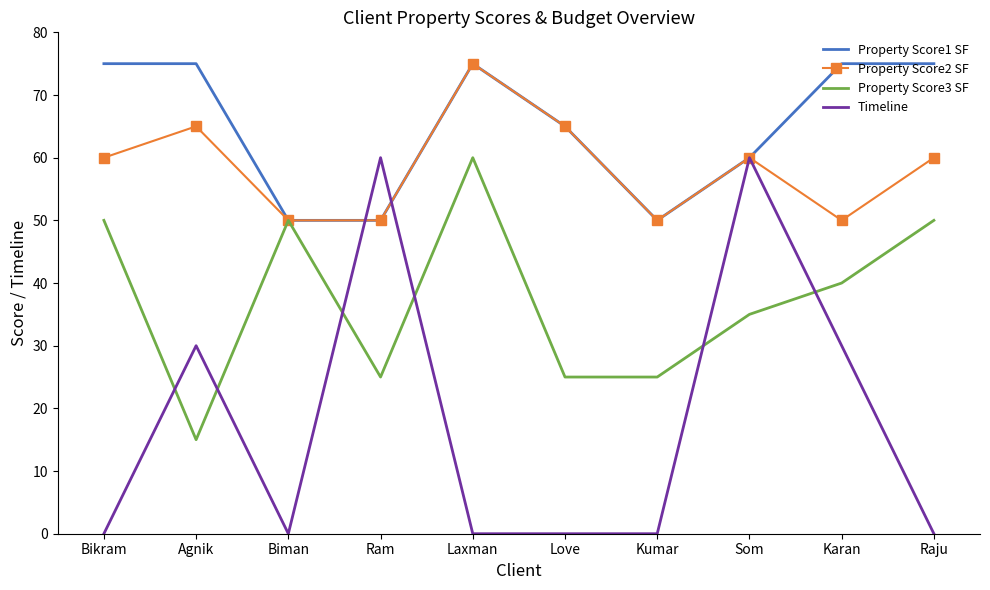

Is the value of Property Score3 SF at Raju greater than the value of Property Score1 SF at Karan?

No